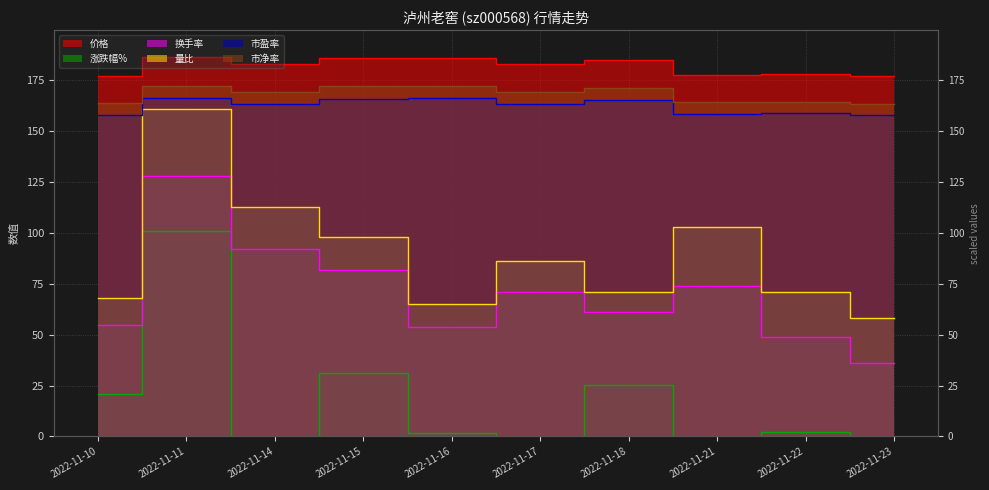

Rank the series by their maximum value, from lowest to highest.

涨跌幅%, 换手率, 量比, 市盈率, 市净率, 价格